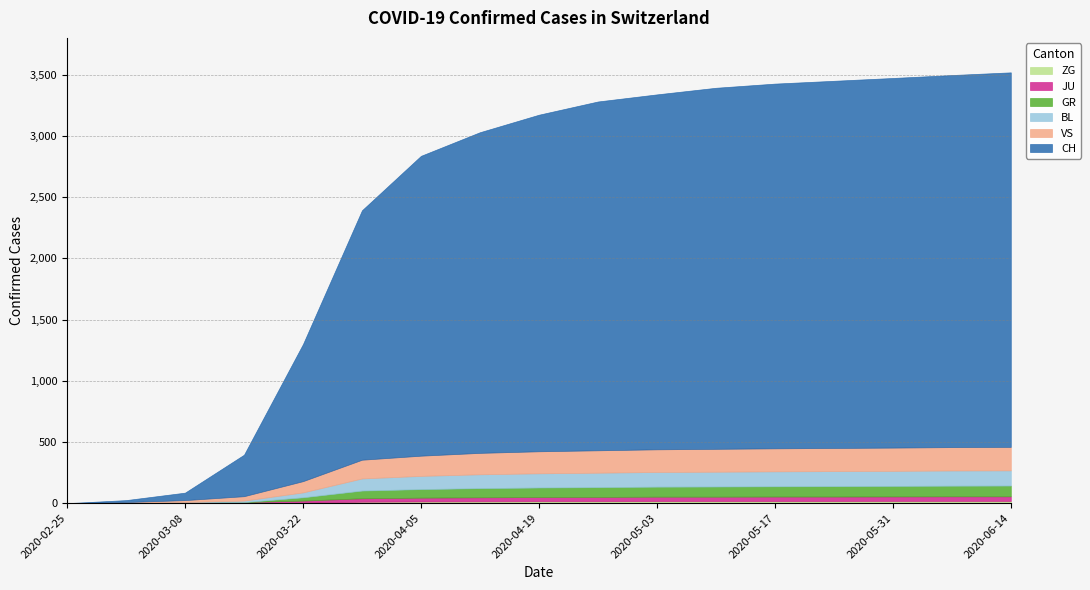

True or false: BL and VS intersect in this chart.

False